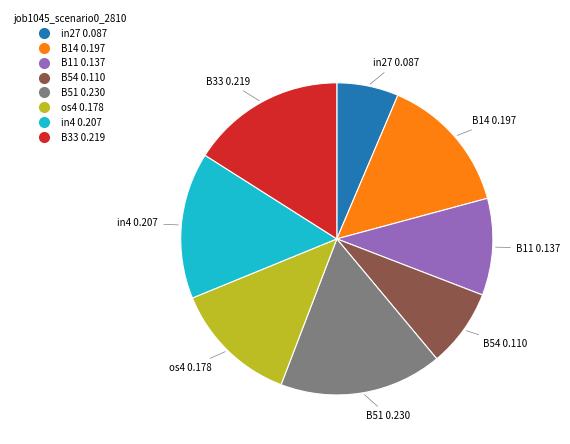

Count the number of slices in the pie.

8